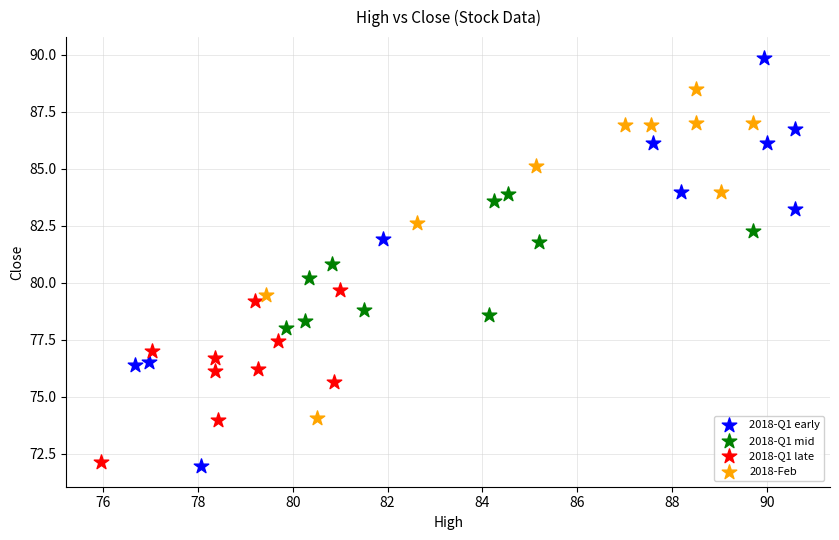

Which series reaches the maximum Y coordinate?

2018-Q1 early